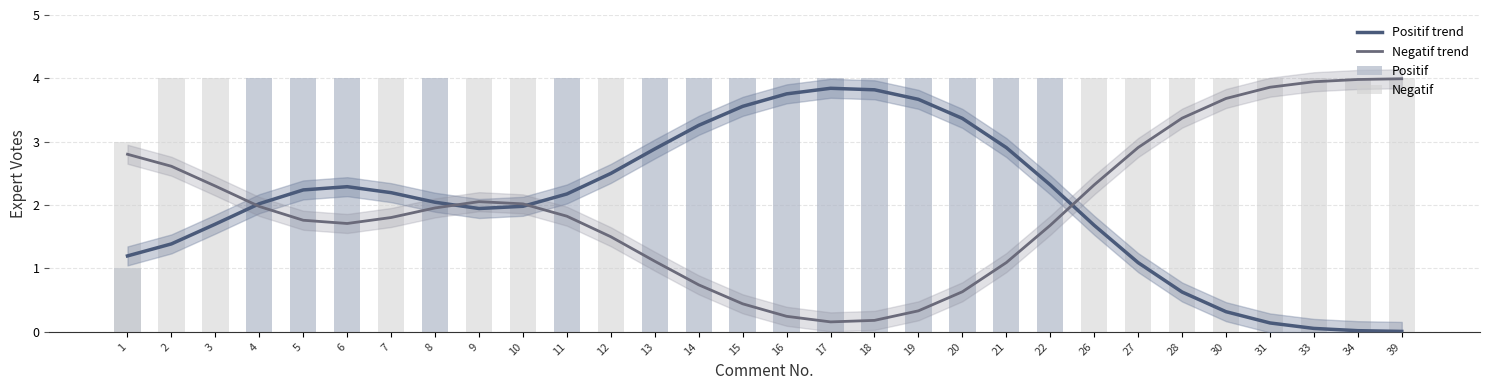

What are all the series names shown in the legend?

Positif trend, Negatif trend, Positif, Negatif